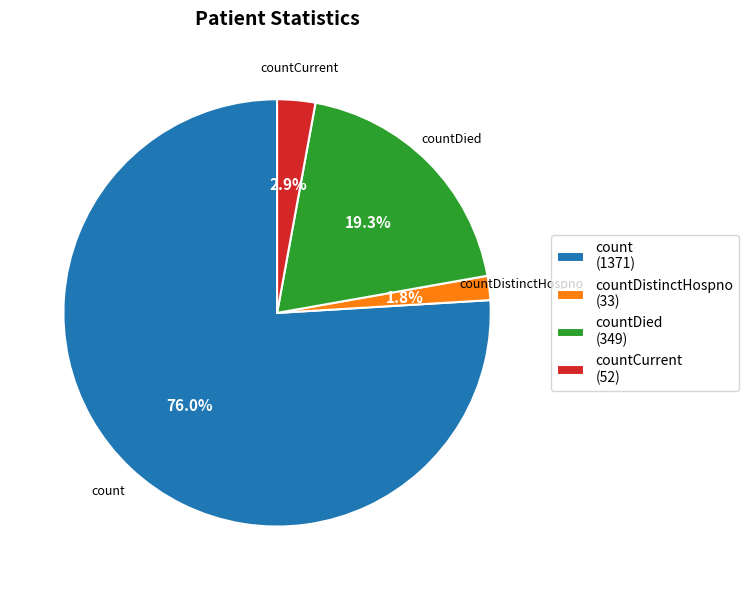

Between countDistinctHospno (33) and countCurrent (52), which is larger?

countCurrent (52)